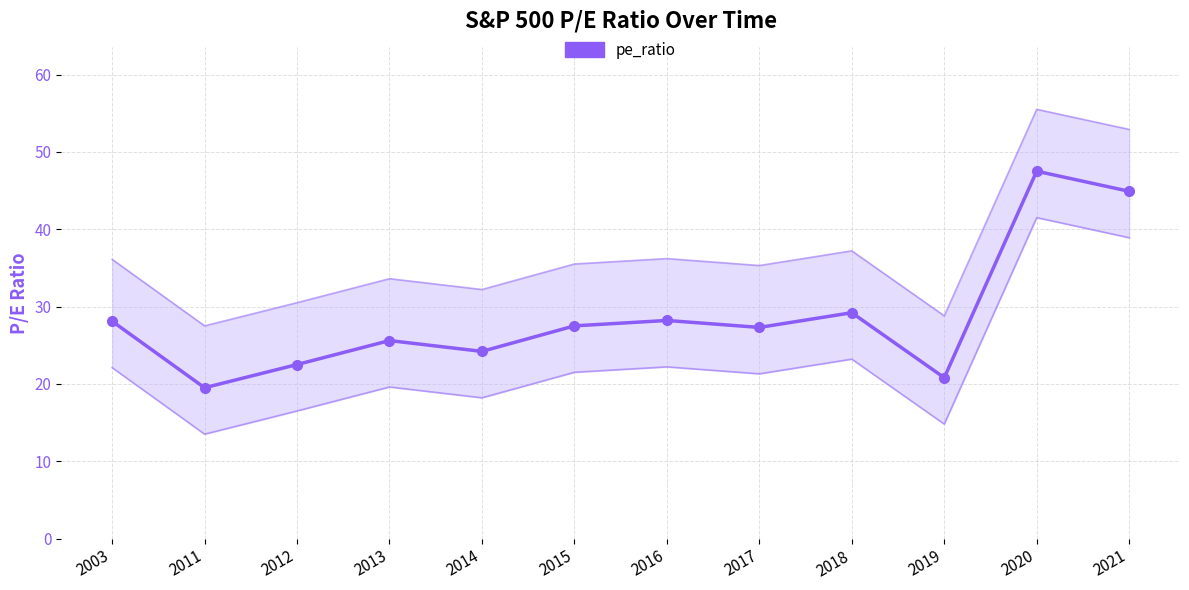

What is the sum of the values at 2020 and 2016?

75.7